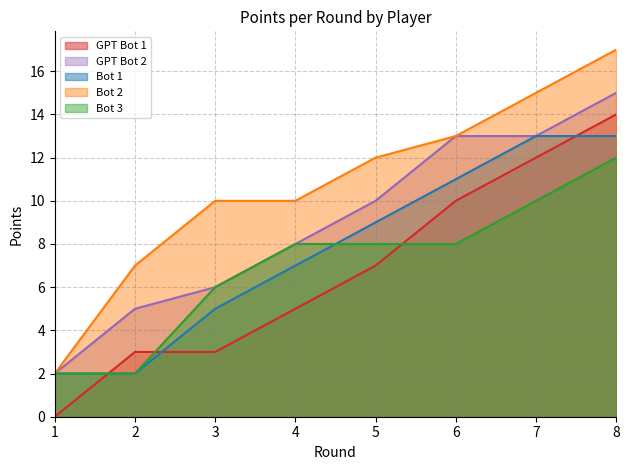

How many data points in GPT Bot 1 are less than 7?

4